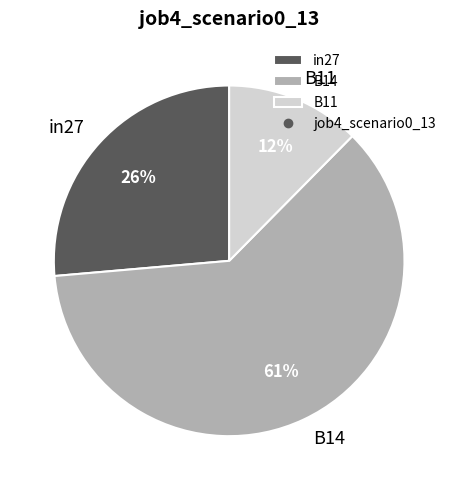

The B11 slice represents 12% of the pie. True or false?

True